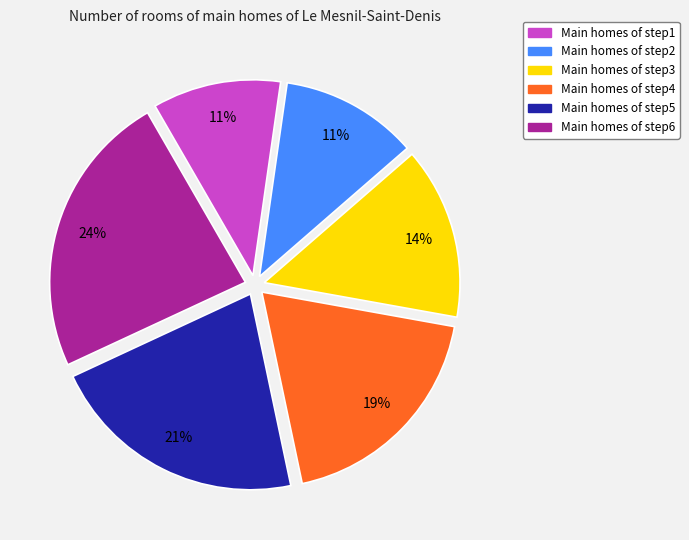

To the nearest percent, what is the difference between the largest and smallest slice percentages?

13%